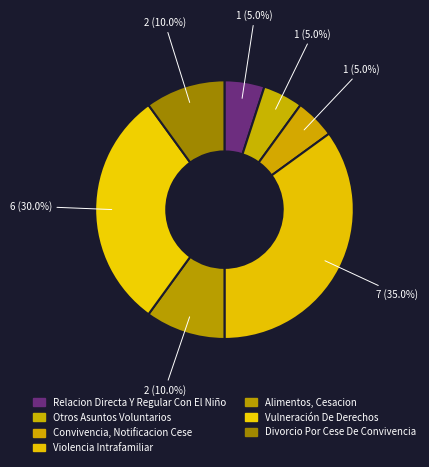

Does Vulneración De Derechos account for over 50% of the chart?

No